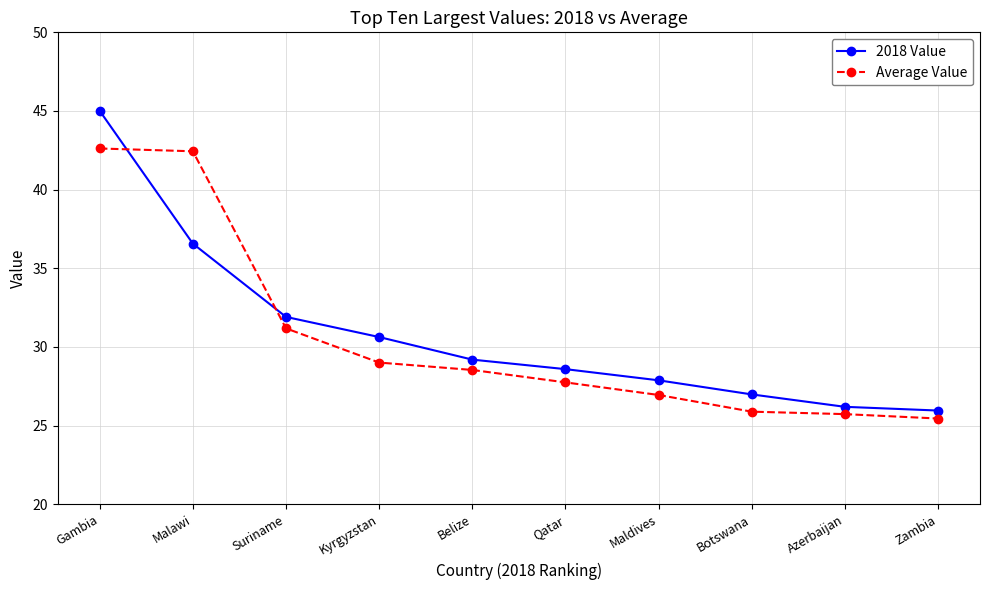

Which series changed the most between Belize and Azerbaijan?

2018 Value